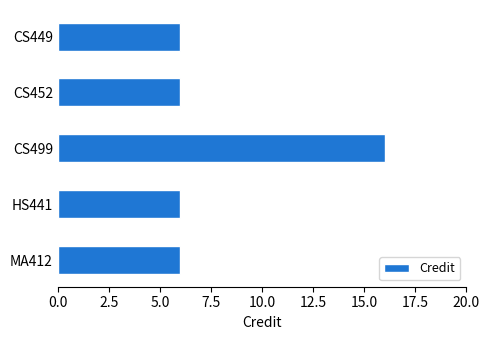

True or false: the data shows 6 at CS452.

True